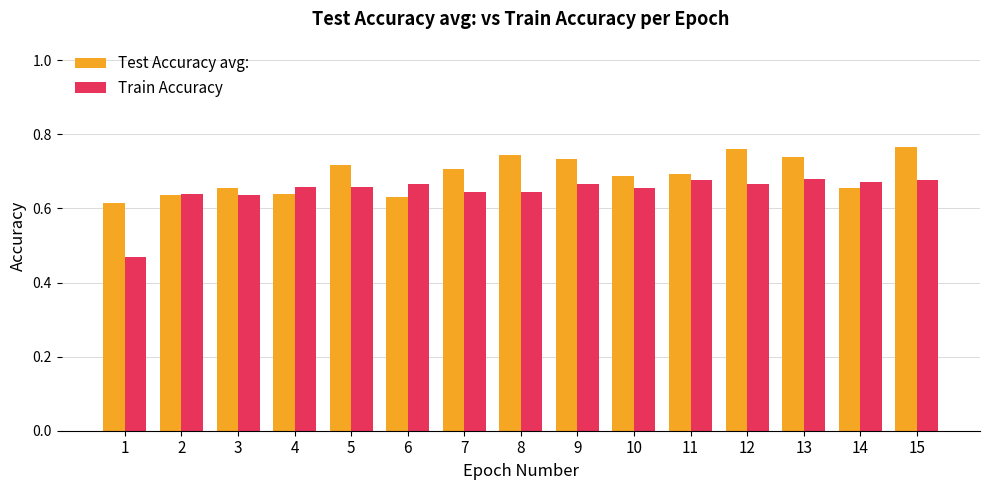

What is the sum of the Test Accuracy avg: values at 4 and 10?

1.3